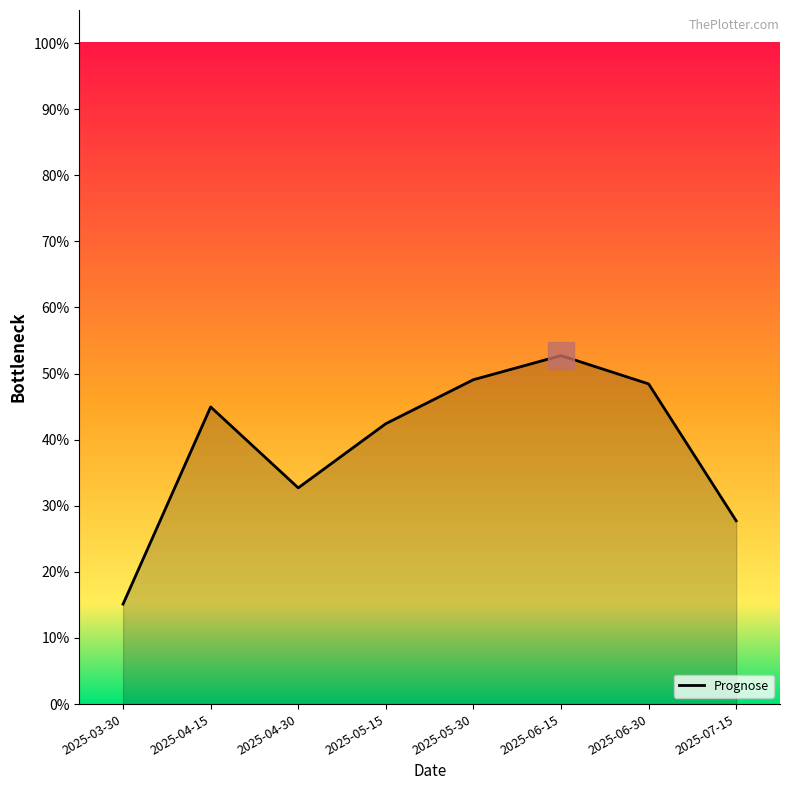

Which category has the highest value across all series?

2025-06-15